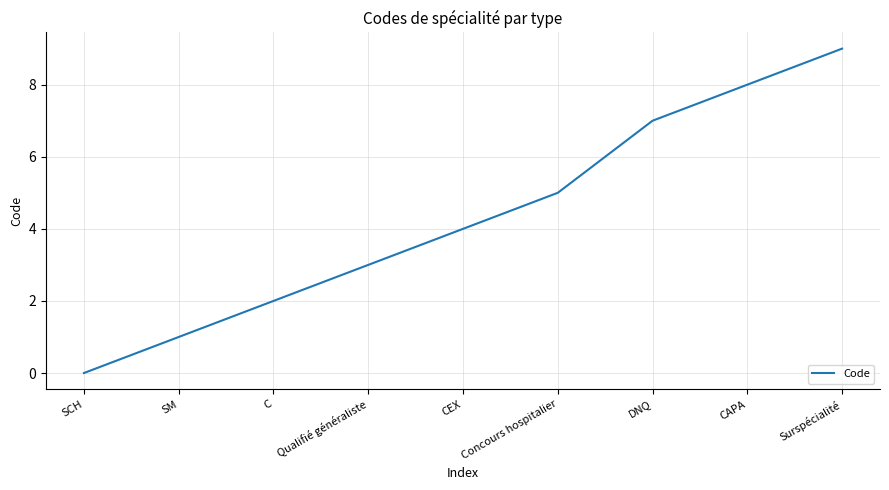

What value does the data have at C?

2